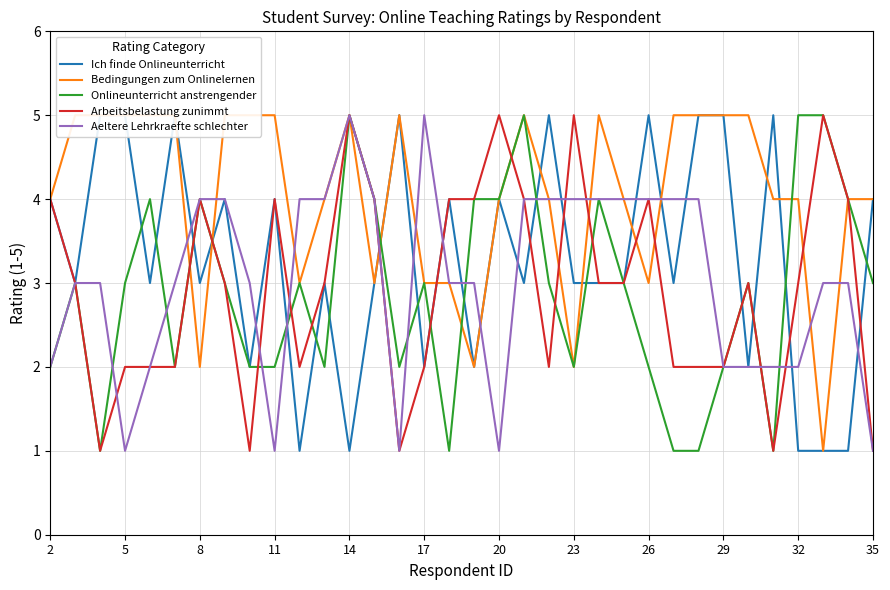

At how many categories does at least one series exceed 3?

34